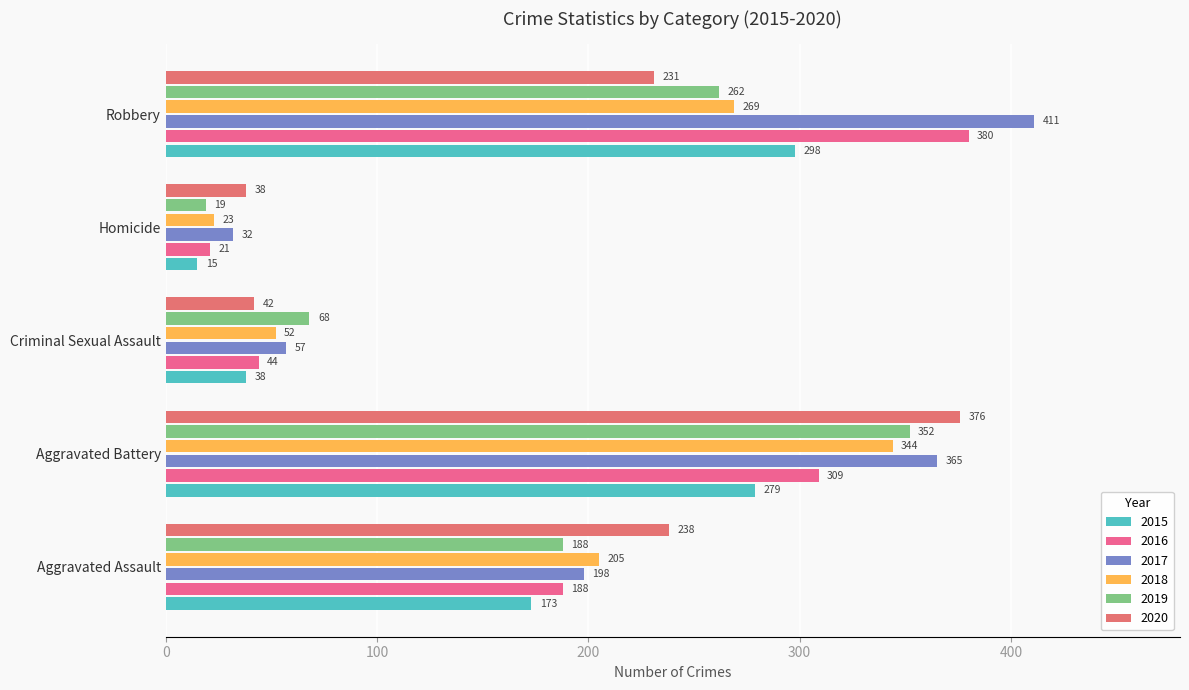

Reading right to left, extract all data points from this chart.

2015: Robbery=298	Homicide=15	Criminal Sexual Assault=38	Aggravated Battery=279	Aggravated Assault=173
2016: Robbery=380	Homicide=21	Criminal Sexual Assault=44	Aggravated Battery=309	Aggravated Assault=188
2017: Robbery=411	Homicide=32	Criminal Sexual Assault=57	Aggravated Battery=365	Aggravated Assault=198
2018: Robbery=269	Homicide=23	Criminal Sexual Assault=52	Aggravated Battery=344	Aggravated Assault=205
2019: Robbery=262	Homicide=19	Criminal Sexual Assault=68	Aggravated Battery=352	Aggravated Assault=188
2020: Robbery=231	Homicide=38	Criminal Sexual Assault=42	Aggravated Battery=376	Aggravated Assault=238